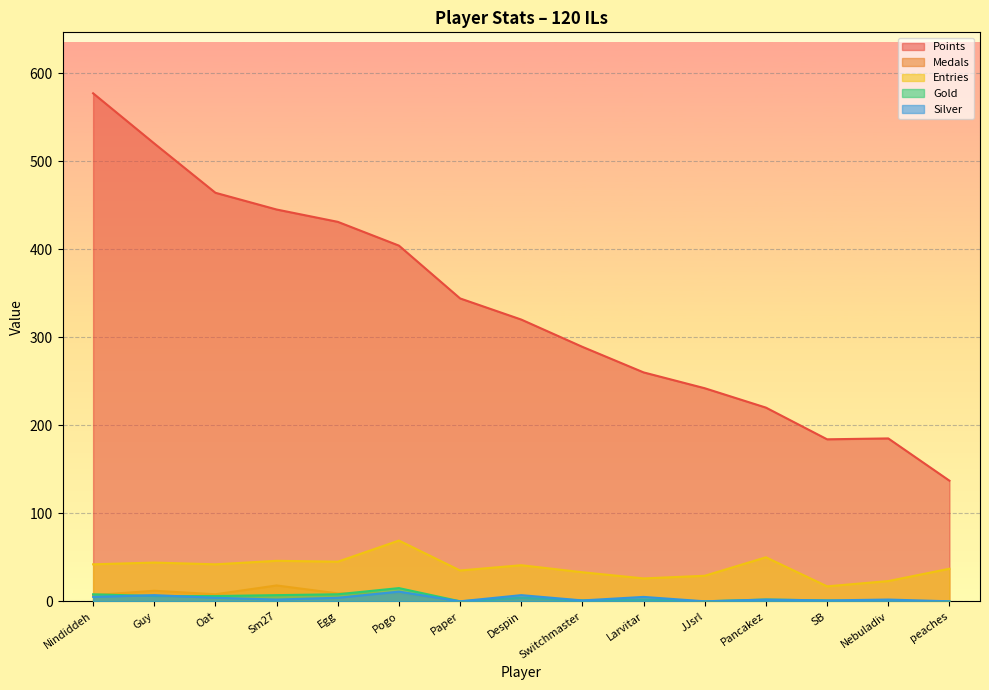

What is the total value across all series at Nebuladiv?

211